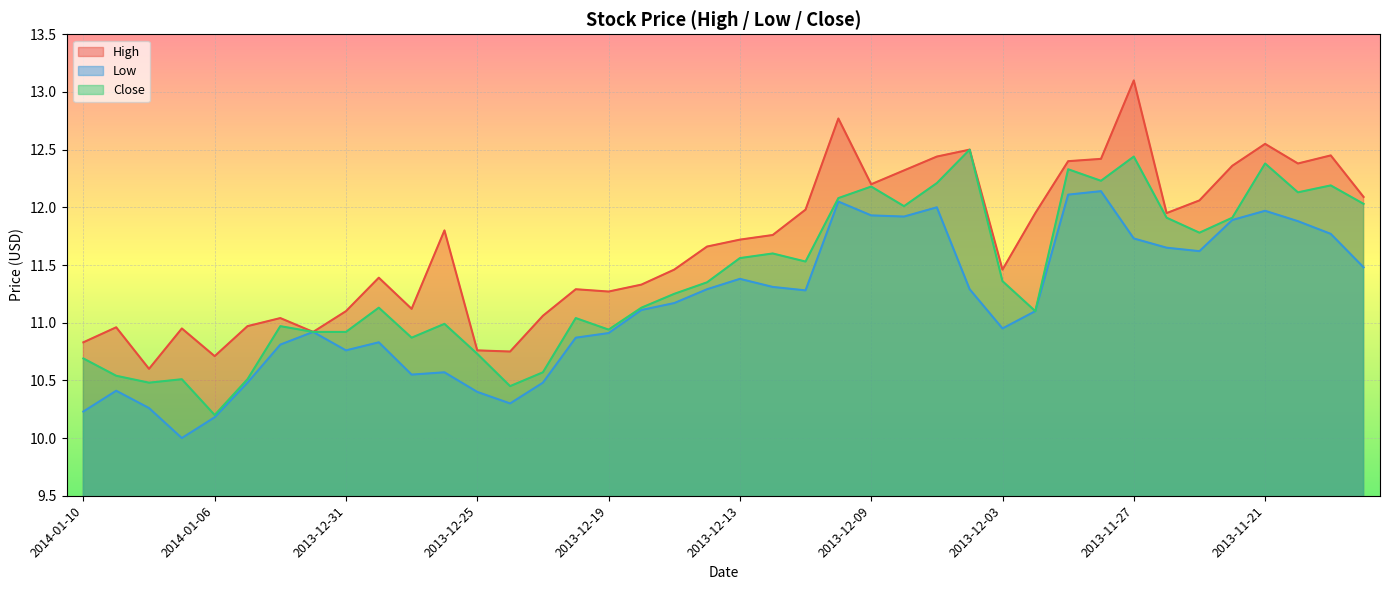

What is the sum of all Low values?

446.0